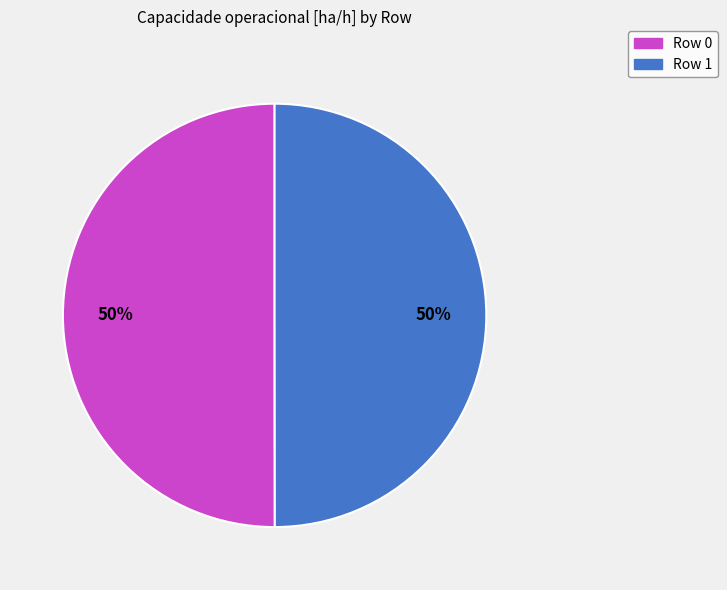

Approximately how many times larger is the value at Row 1 compared to Row 0?

1.0